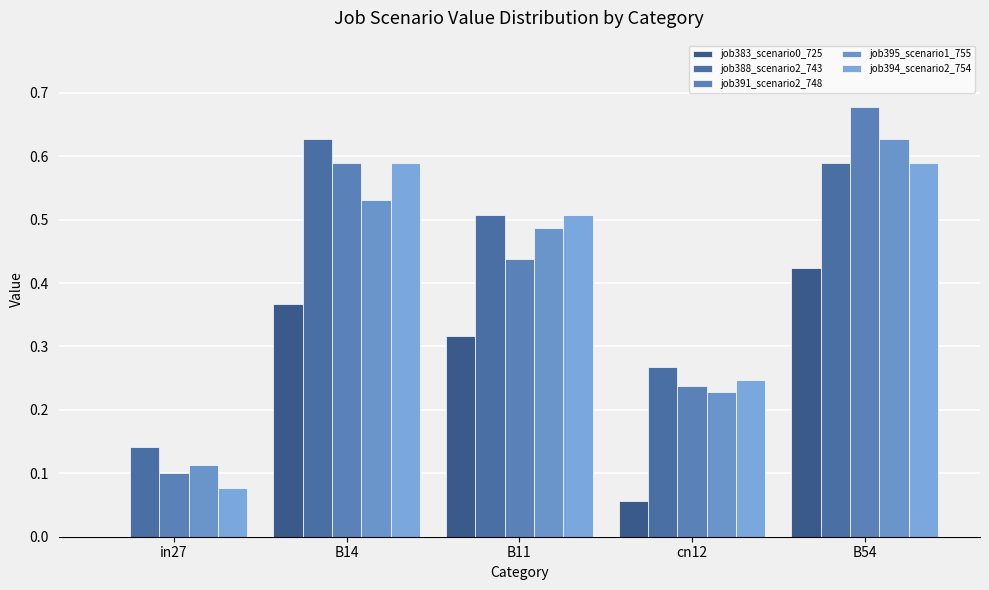

Reading left to right, what are all the values shown in this chart?

job383_scenario0_725: 0.0	0.4	0.3	0.1	0.4
job388_scenario2_743: 0.1	0.6	0.5	0.3	0.6
job391_scenario2_748: 0.1	0.6	0.4	0.2	0.7
job395_scenario1_755: 0.1	0.5	0.5	0.2	0.6
job394_scenario2_754: 0.1	0.6	0.5	0.2	0.6